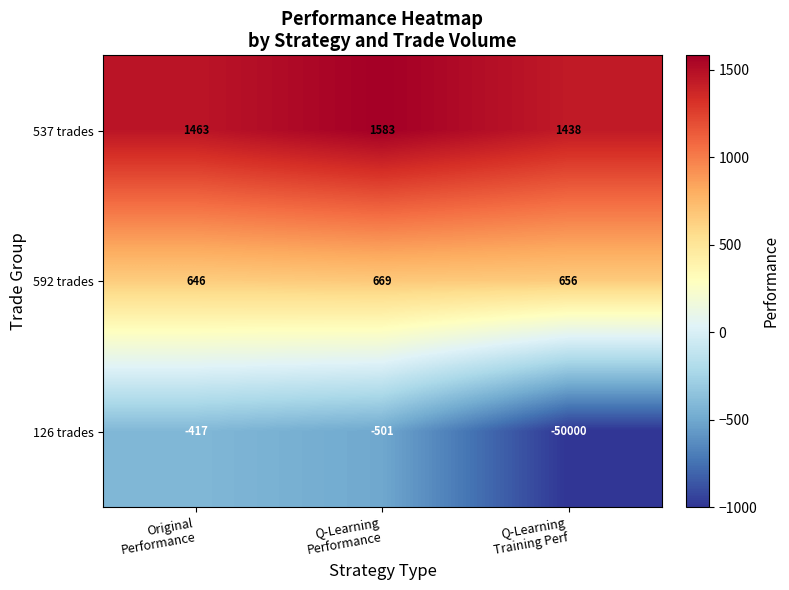

What is the difference between the maximum and minimum values in the 592 trades series?

23